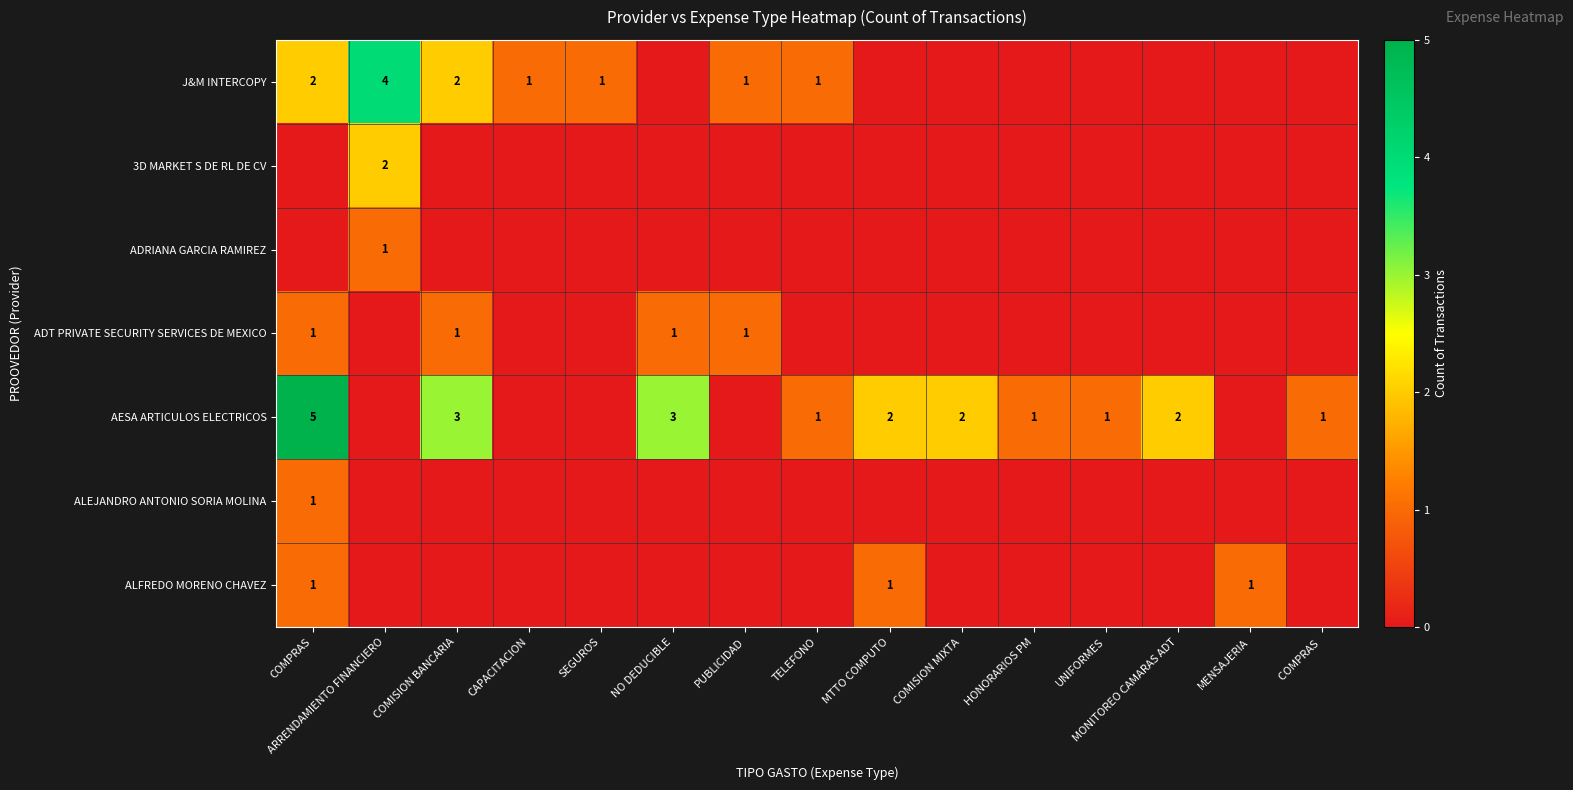

The J&M INTERCOPY series shows 1 at SEGUROS. True or false?

True